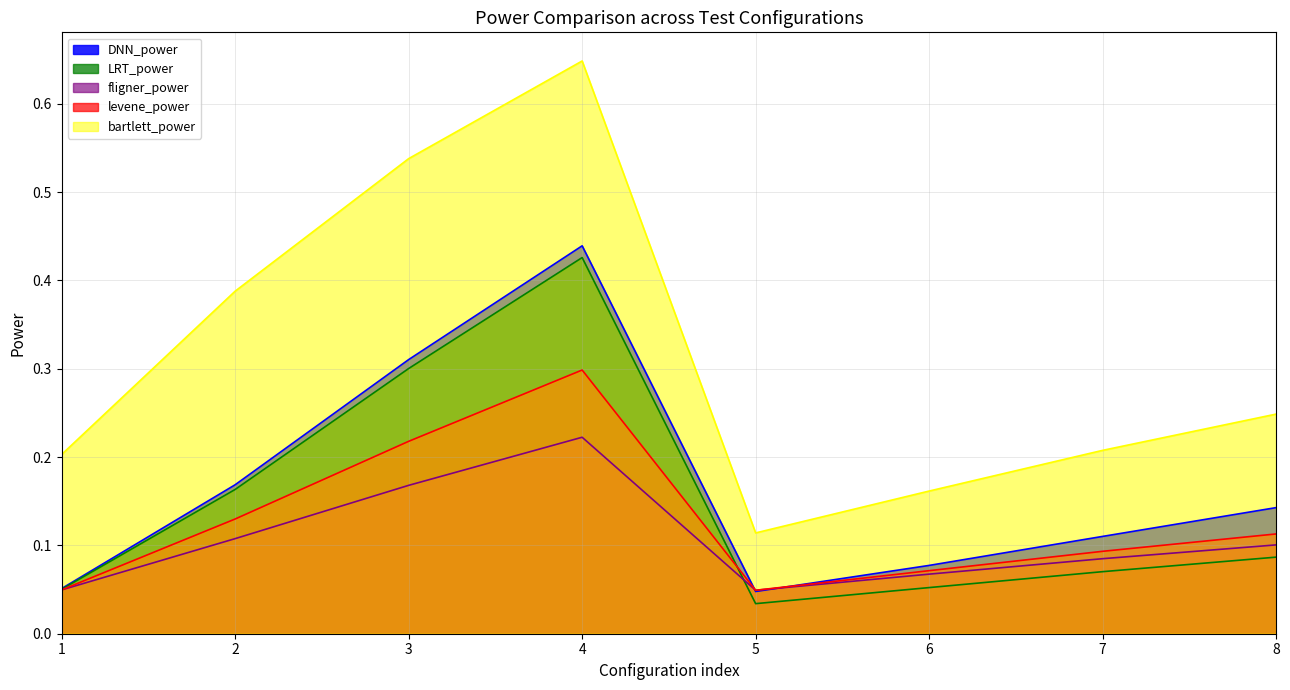

True or false: bartlett_power and DNN_power intersect in this chart.

False